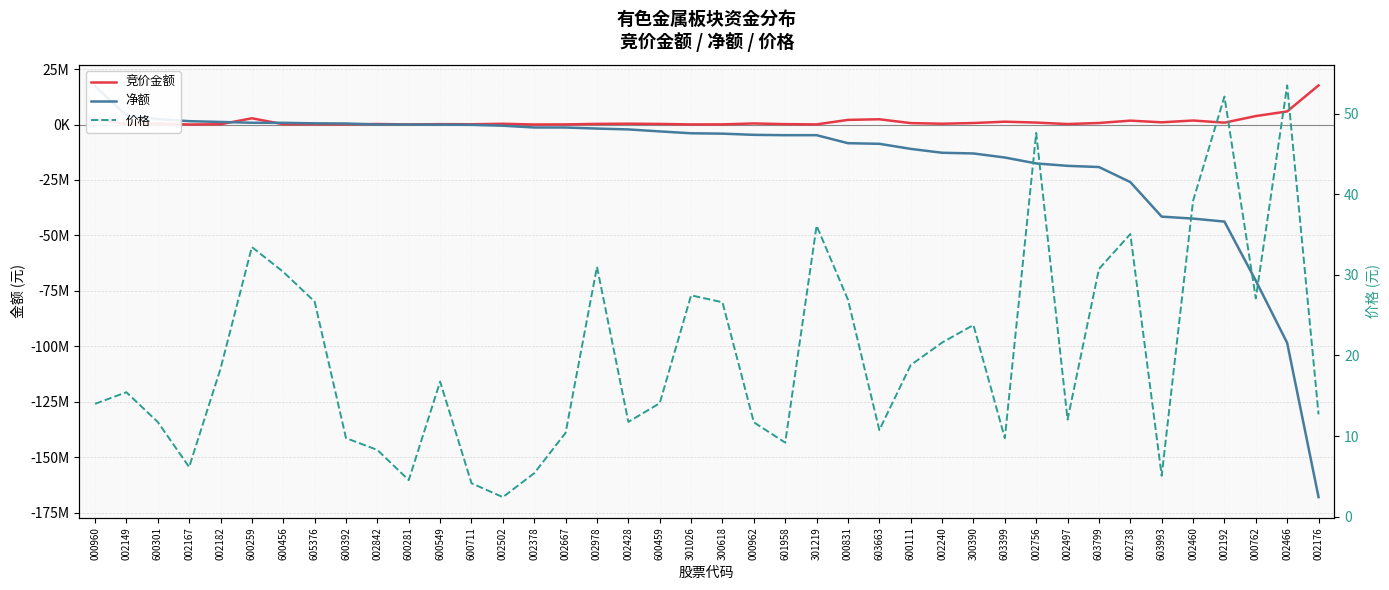

At which label does 净额 first exceed -3949432?

000960